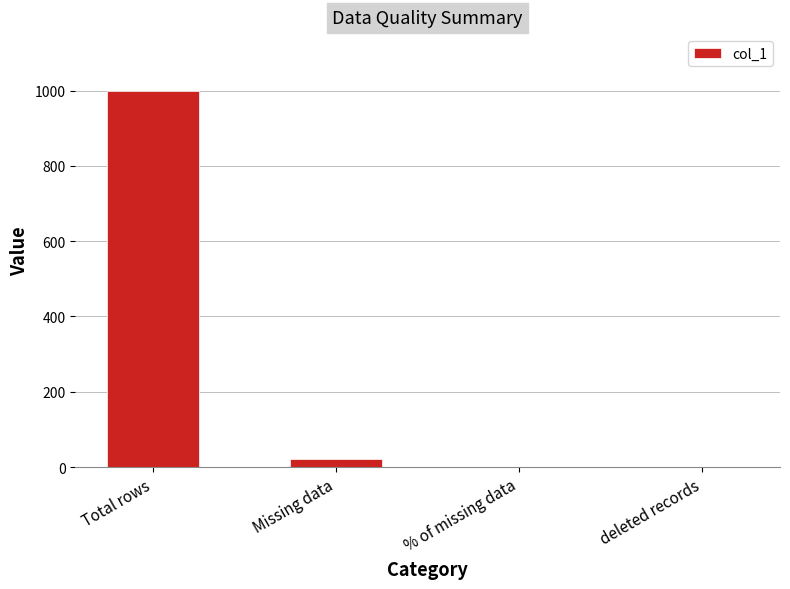

True or false: the data shows 362.2 at Total rows.

False